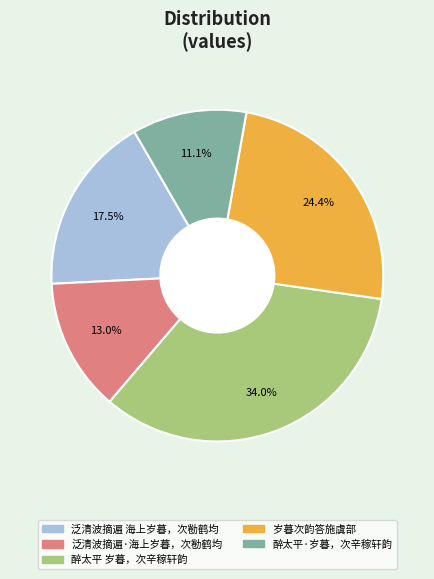

Between 醉太平 岁暮，次辛稼轩韵 and 泛清波摘遍·海上岁暮，次勌鹤均, which is larger?

醉太平 岁暮，次辛稼轩韵